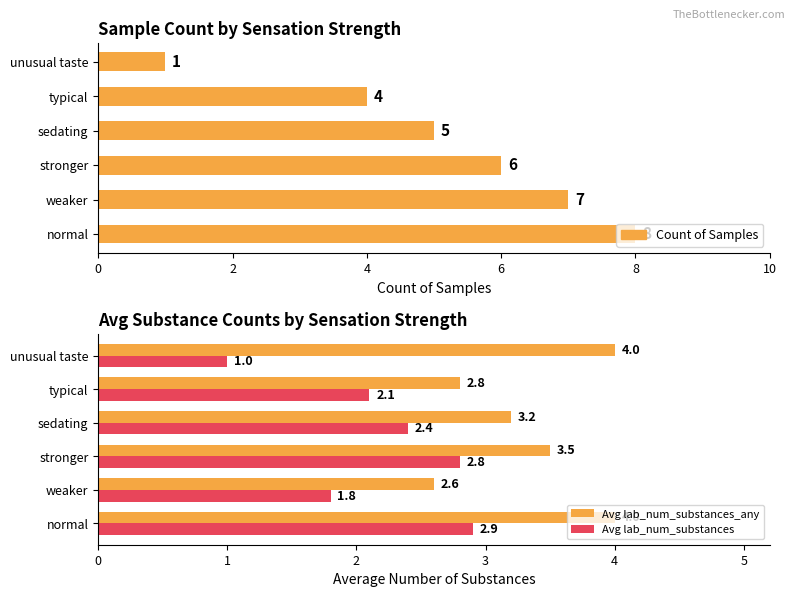

How many bars are there in total?

18